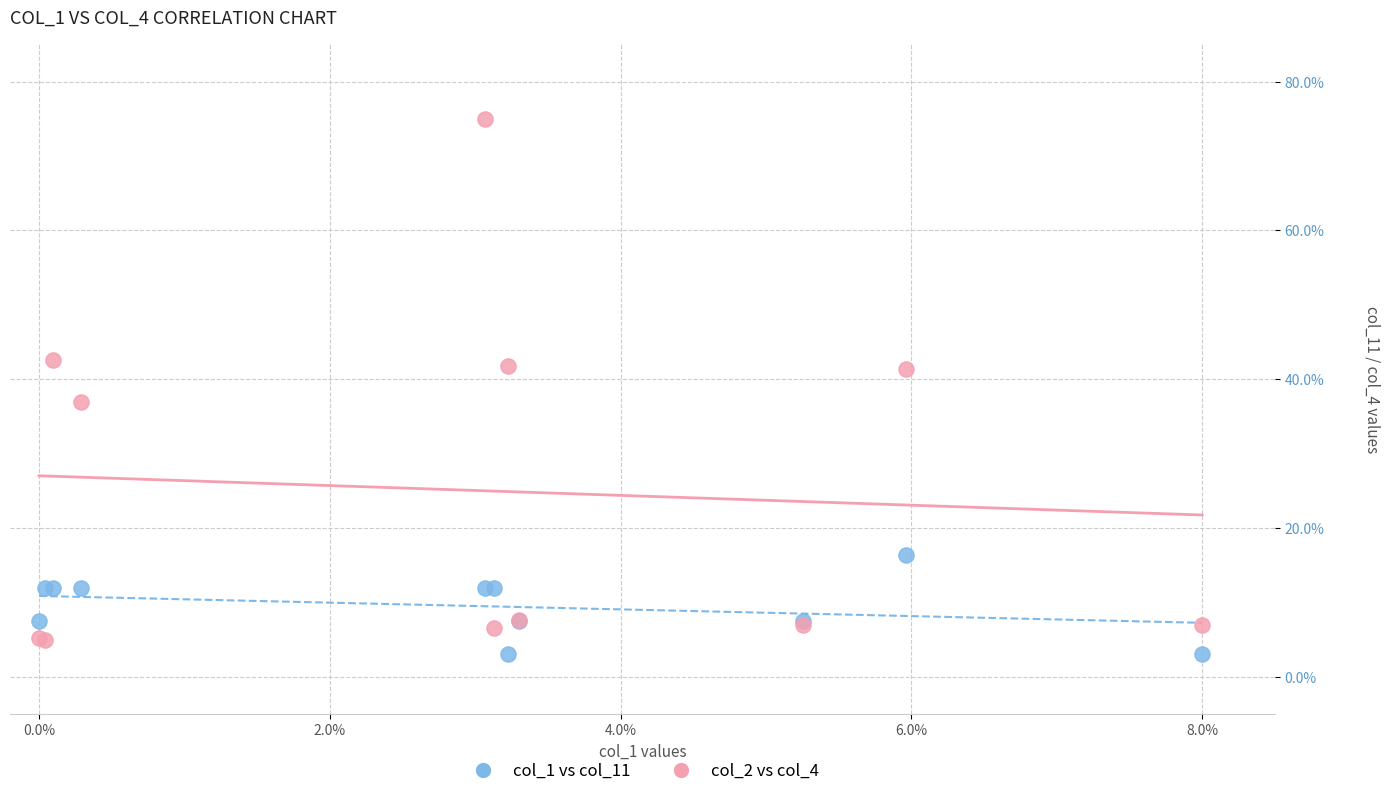

Which series contains the highest Y value?

col_2 vs col_4